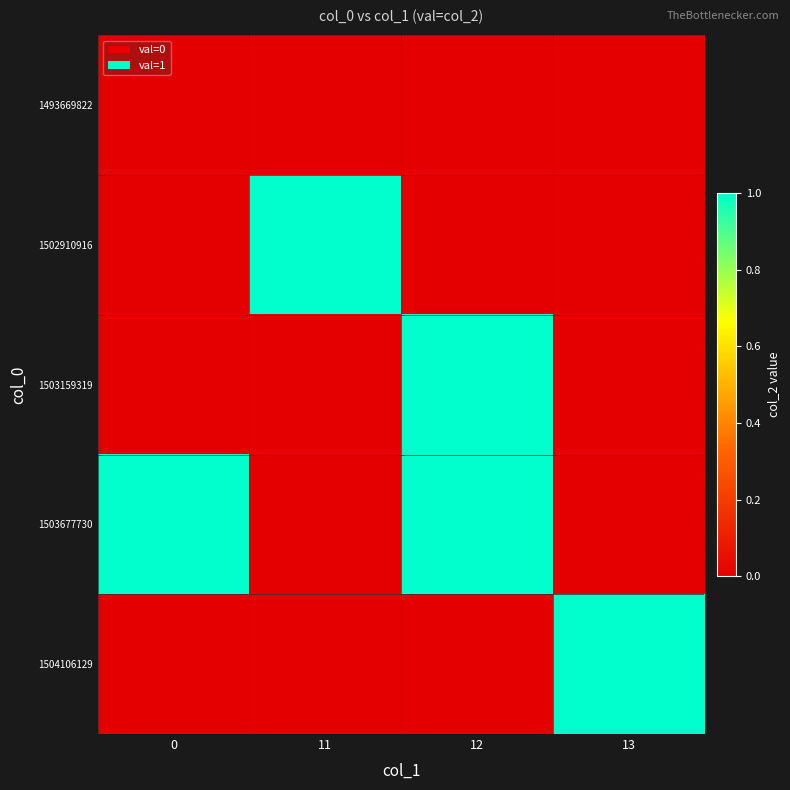

Reading left to right, what are all the values shown in this chart?

1493669822: 0=0	11=0	12=0	13=0
1502910916: 0=0	11=1	12=0	13=0
1503159319: 0=0	11=0	12=1	13=0
1503677730: 0=1	11=0	12=1	13=0
1504106129: 0=0	11=0	12=0	13=1